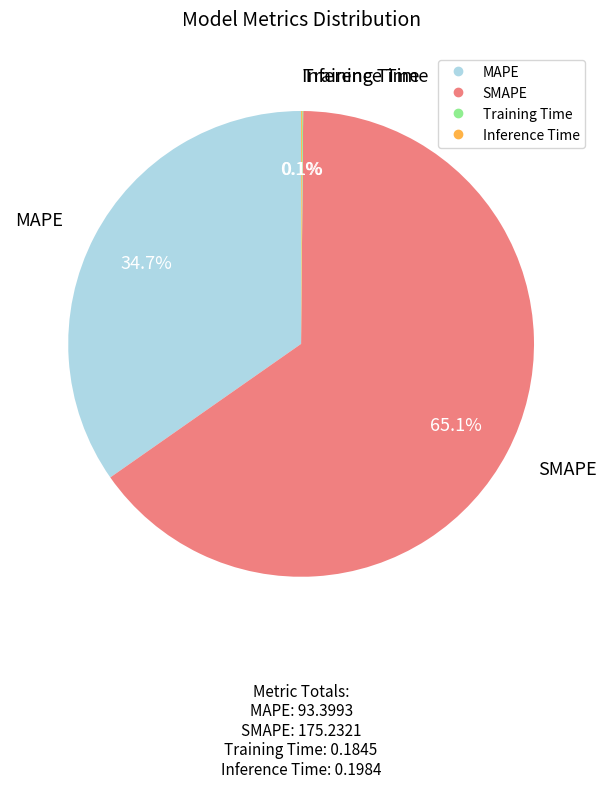

What is the ratio of the value at MAPE to the value at SMAPE?

0.5